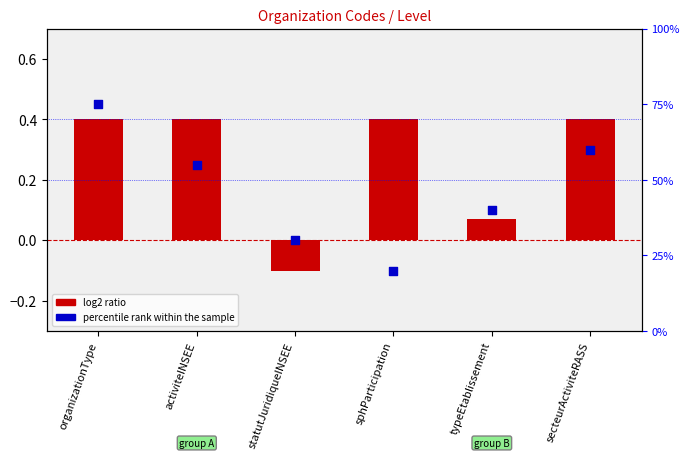

At how many categories does at least one series exceed 43?

3